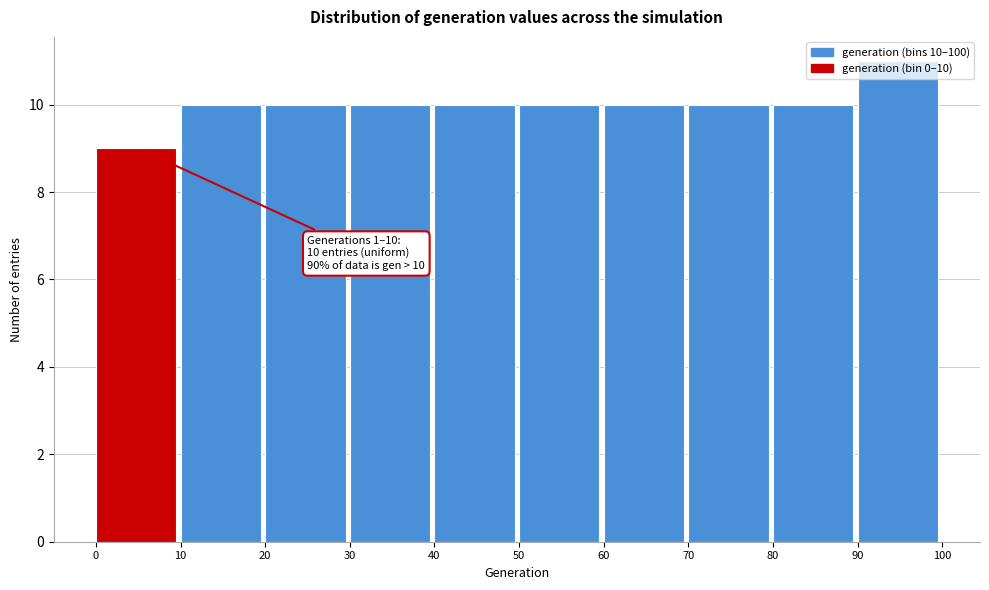

Over which range of the x-axis is the bar tallest?

90 to 100